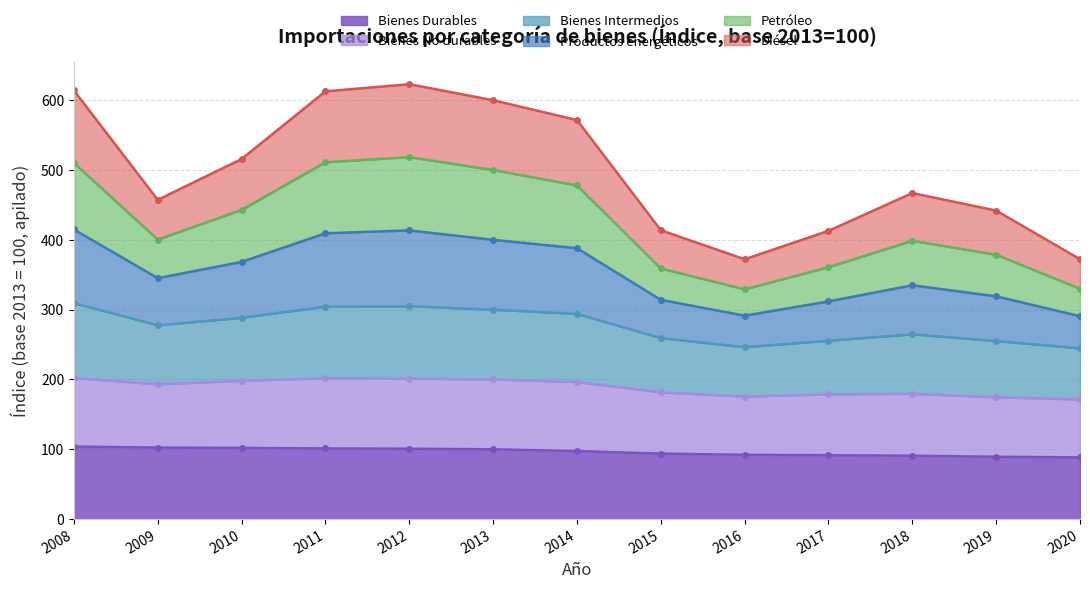

True or false: Bienes Durables has a value of 25.1 at 2016.

False